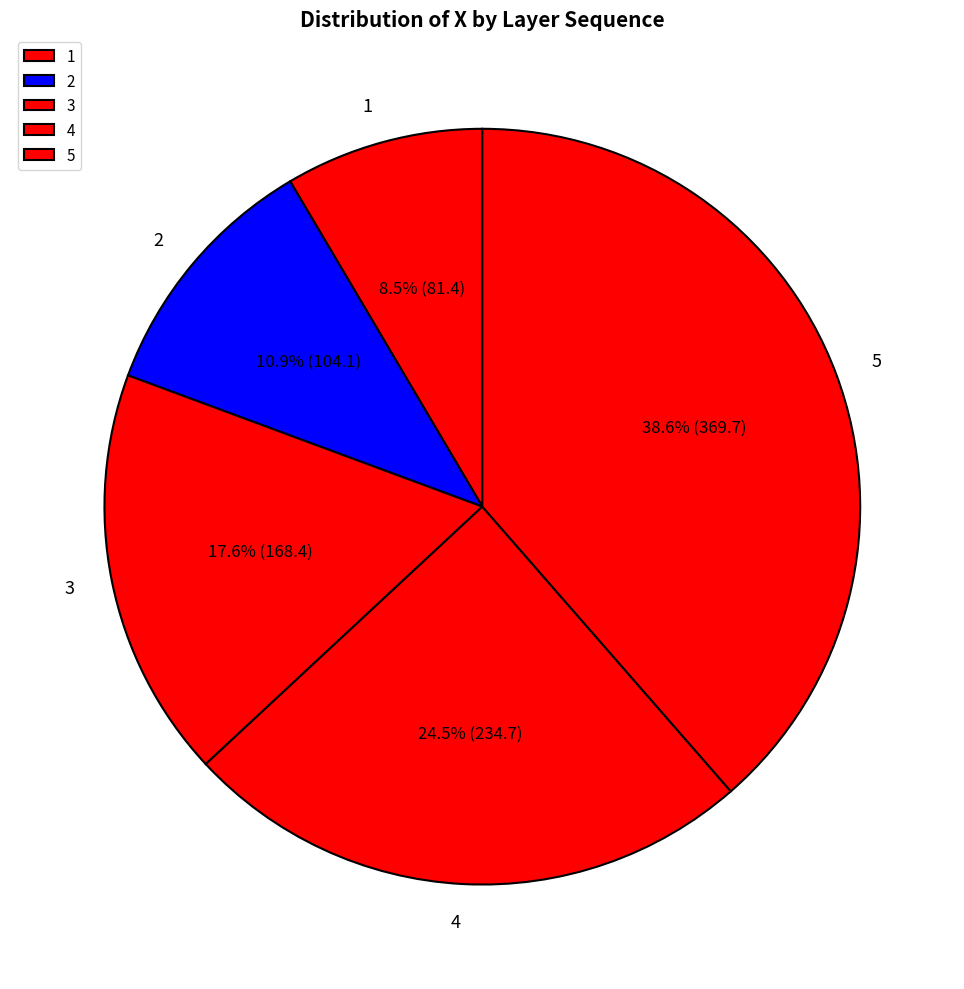

Approximately how many times larger is the value at 3 compared to 4?

0.7